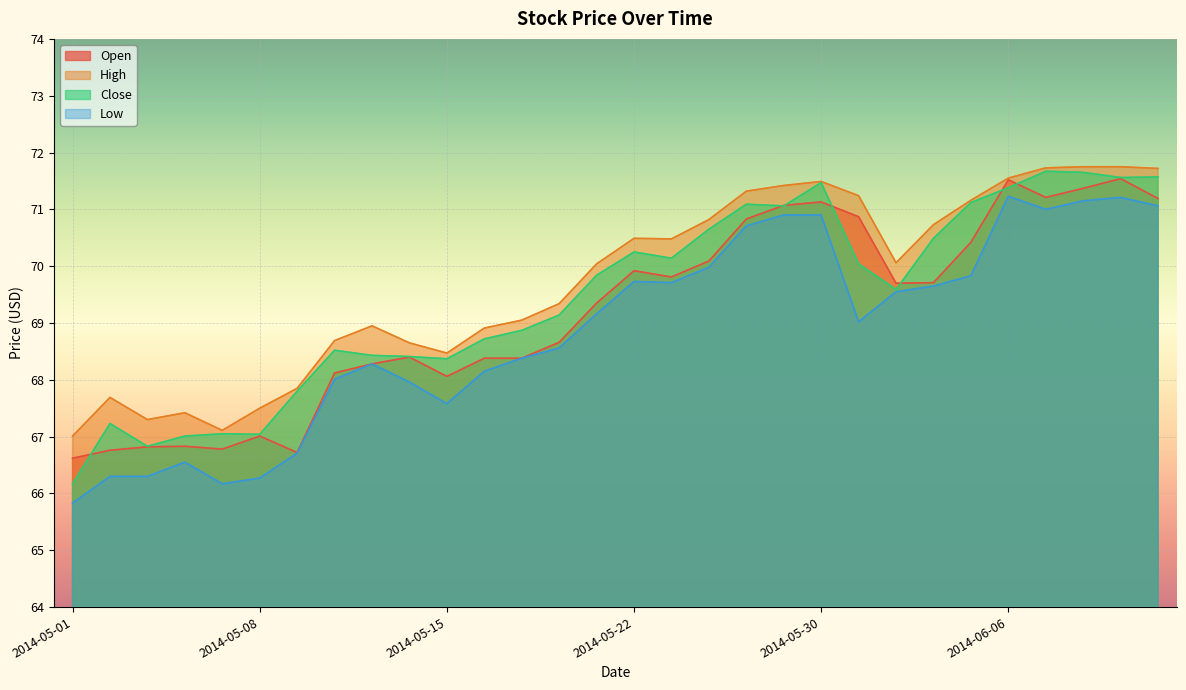

Reading left to right, transcribe all the data shown in this chart.

Open: 66.6	66.8	66.8	66.8	66.8	67.0	66.7	68.1	68.3	68.4	68.1	68.4	68.4	68.7	69.3	69.9	69.8	70.1	70.8	71.1	71.1	70.9	69.7	69.7	70.4	71.5	71.2	71.4	71.5	71.2
High: 67.0	67.7	67.3	67.4	67.1	67.5	67.8	68.7	68.9	68.7	68.5	68.9	69.1	69.3	70.0	70.5	70.5	70.8	71.3	71.4	71.5	71.2	70.1	70.7	71.2	71.6	71.7	71.8	71.8	71.7
Close: 66.2	67.2	66.8	67.0	67.1	67.0	67.8	68.5	68.4	68.4	68.4	68.7	68.9	69.1	69.8	70.2	70.1	70.7	71.1	71.1	71.5	70.0	69.6	70.5	71.1	71.4	71.7	71.7	71.6	71.6
Low: 65.8	66.3	66.3	66.6	66.2	66.3	66.7	68.0	68.3	68.0	67.6	68.2	68.4	68.6	69.2	69.7	69.7	70.0	70.7	70.9	70.9	69.0	69.6	69.7	69.8	71.2	71.0	71.2	71.2	71.1